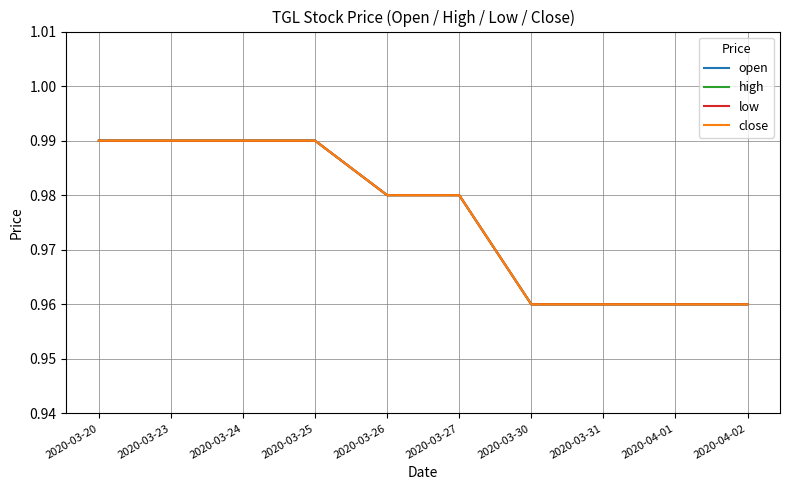

Is this an area chart (filled region under the line)?

No